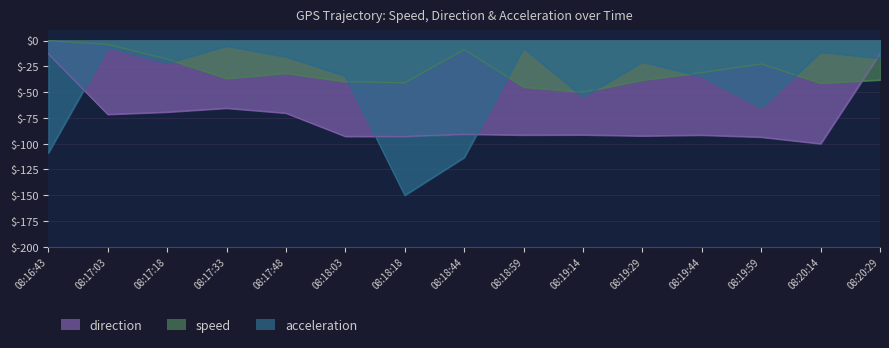

The speed series shows -45.0 at 08:18:59. True or false?

True